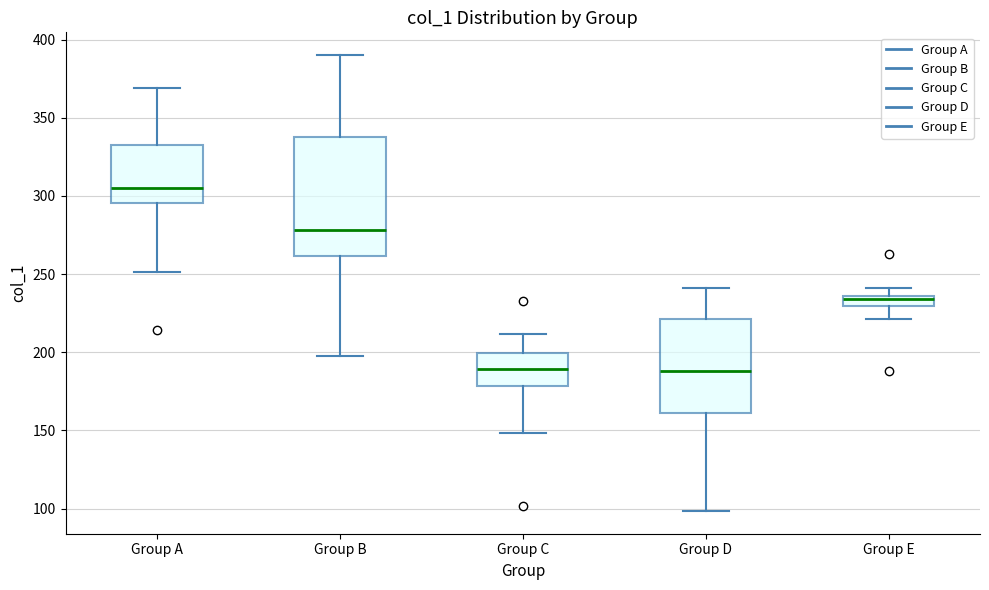

Which box has the highest median line?

Group A